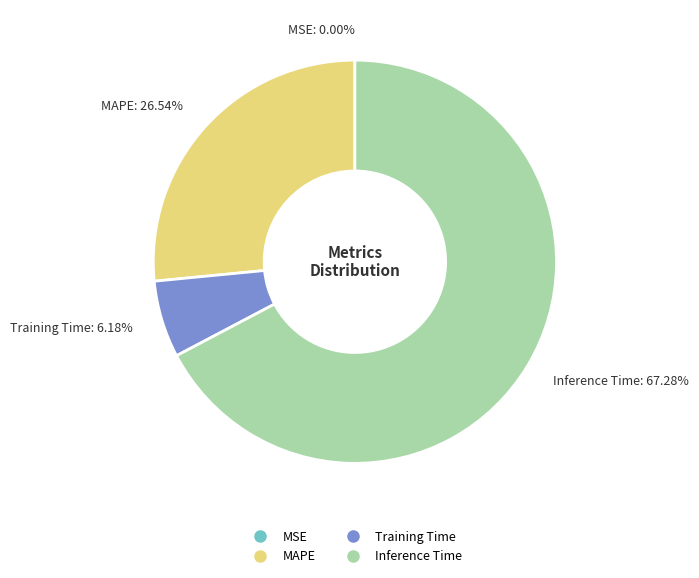

Is Inference Time the majority of the pie?

Yes